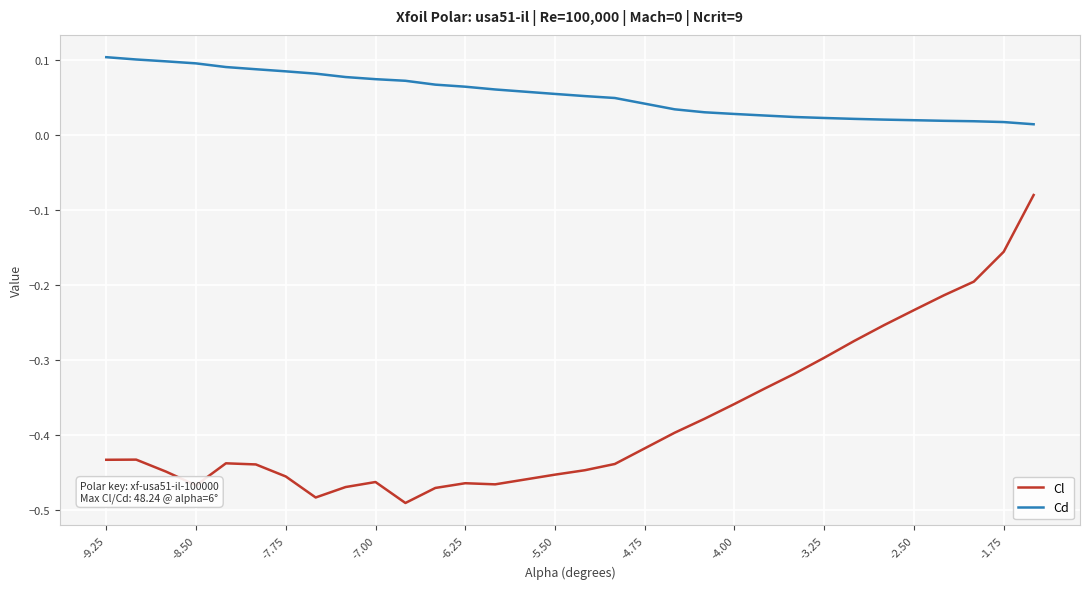

Does the chart display data point markers on the line(s)?

No